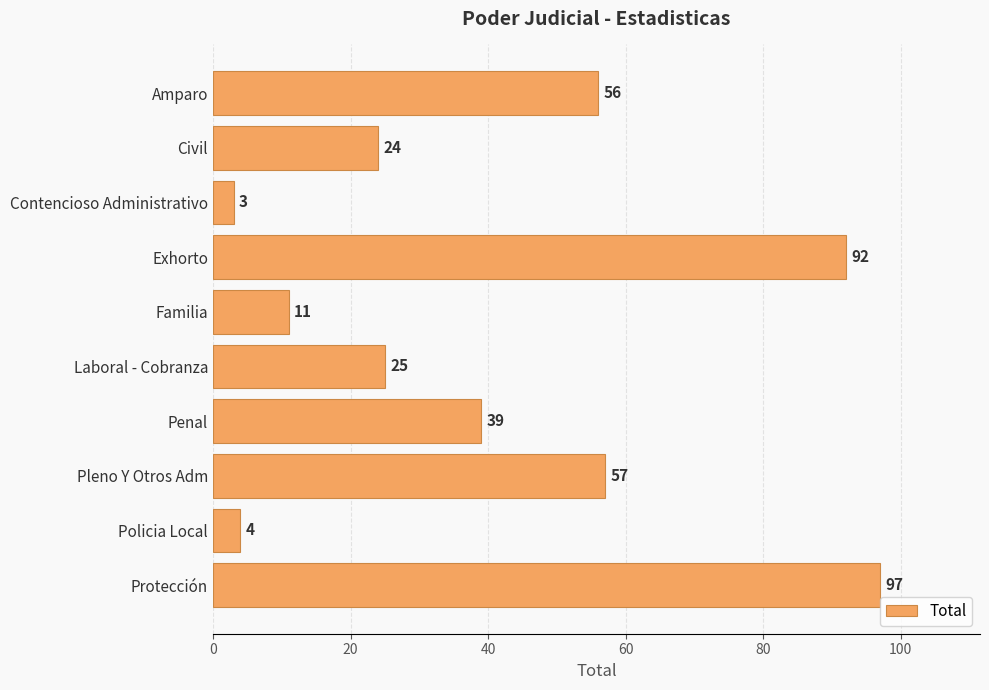

List the labels in order of value, smallest first.

Contencioso Administrativo, Policia Local, Familia, Civil, Laboral - Cobranza, Penal, Amparo, Pleno Y Otros Adm, Exhorto, Protección